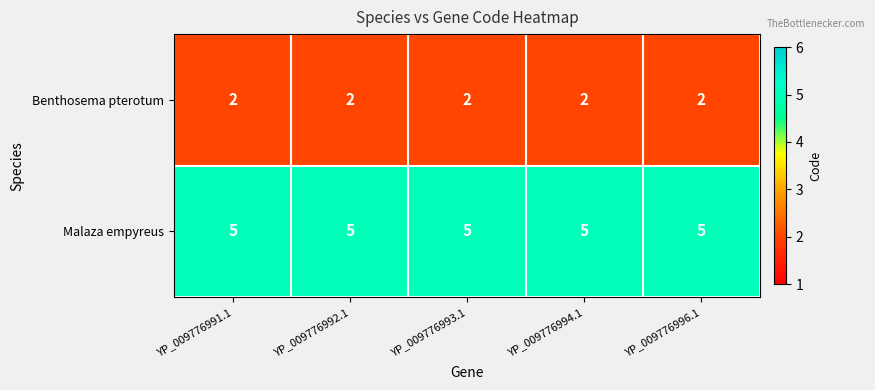

Which series has the largest total across all categories?

Malaza empyreus